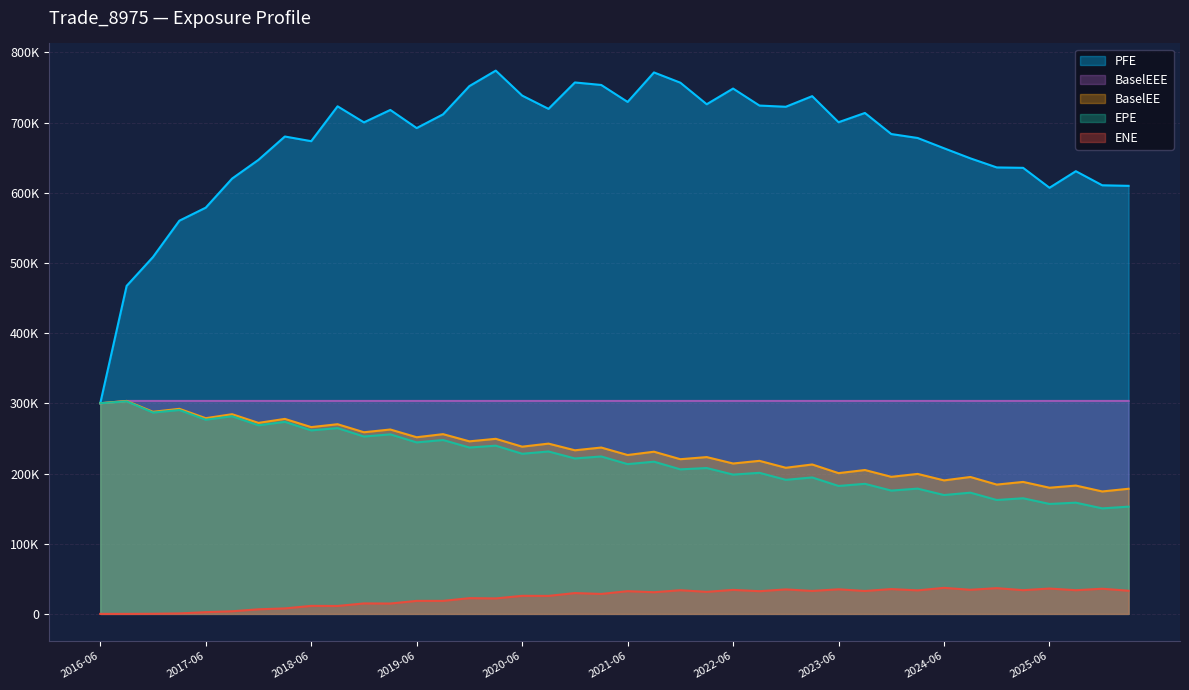

True or false: PFE and BaselEE intersect in this chart.

False